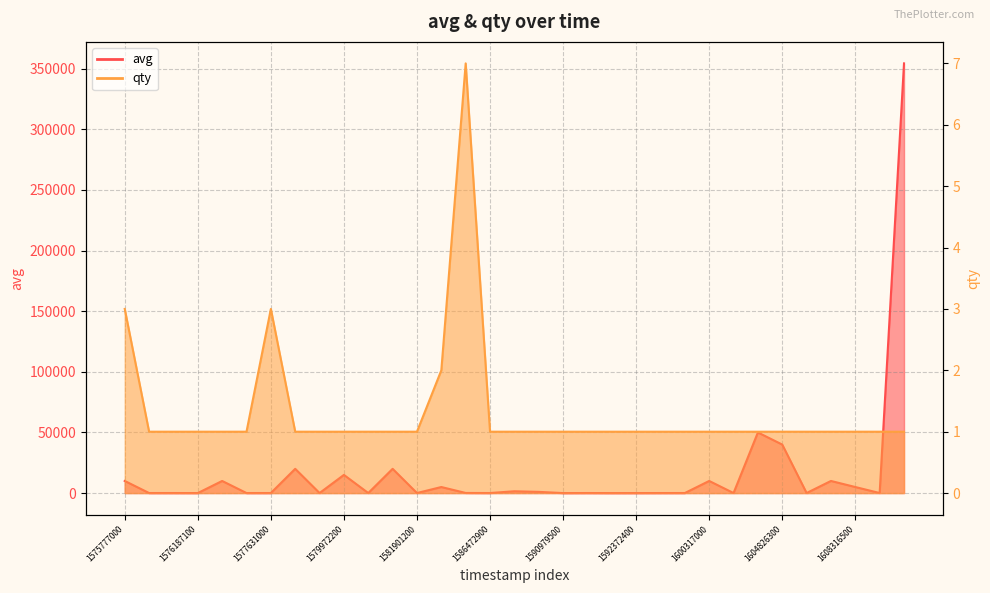

What is the total value across all series at 1600317000?

10002